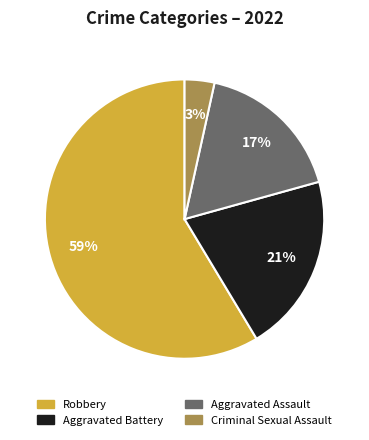

To the nearest percent, what is the average slice percentage?

25%